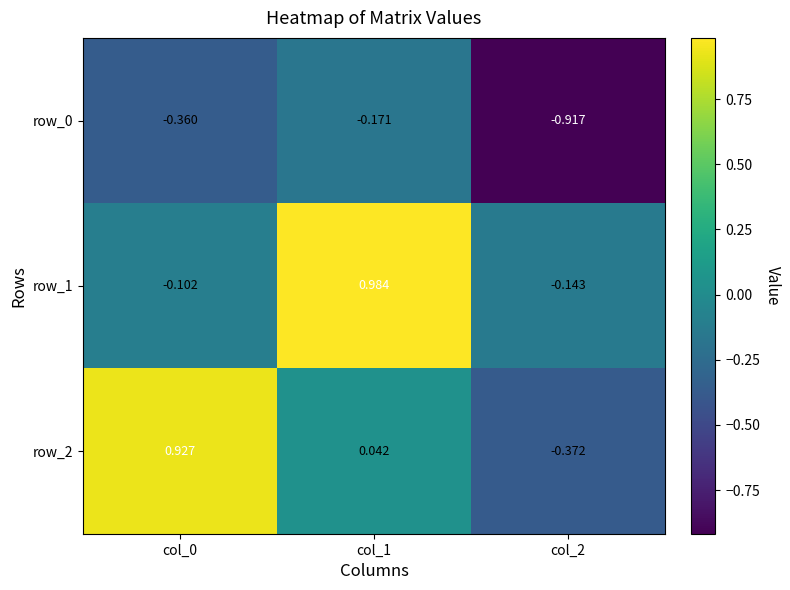

Is the value of row_0 at col_0 greater than the value of row_1 at col_2?

No